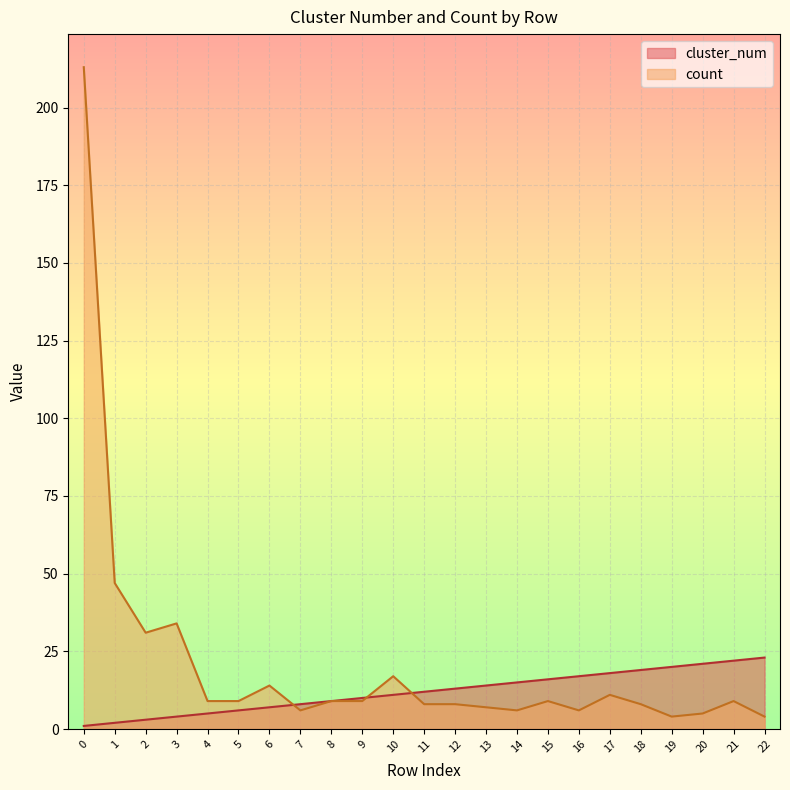

Reading left to right, list all the values displayed in this chart.

cluster_num: 0=1	1=2	2=3	3=4	4=5	5=6	6=7	7=8	8=9	9=10	10=11	11=12	12=13	13=14	14=15	15=16	16=17	17=18	18=19	19=20	20=21	21=22	22=23
count: 0=213	1=47	2=31	3=34	4=9	5=9	6=14	7=6	8=9	9=9	10=17	11=8	12=8	13=7	14=6	15=9	16=6	17=11	18=8	19=4	20=5	21=9	22=4